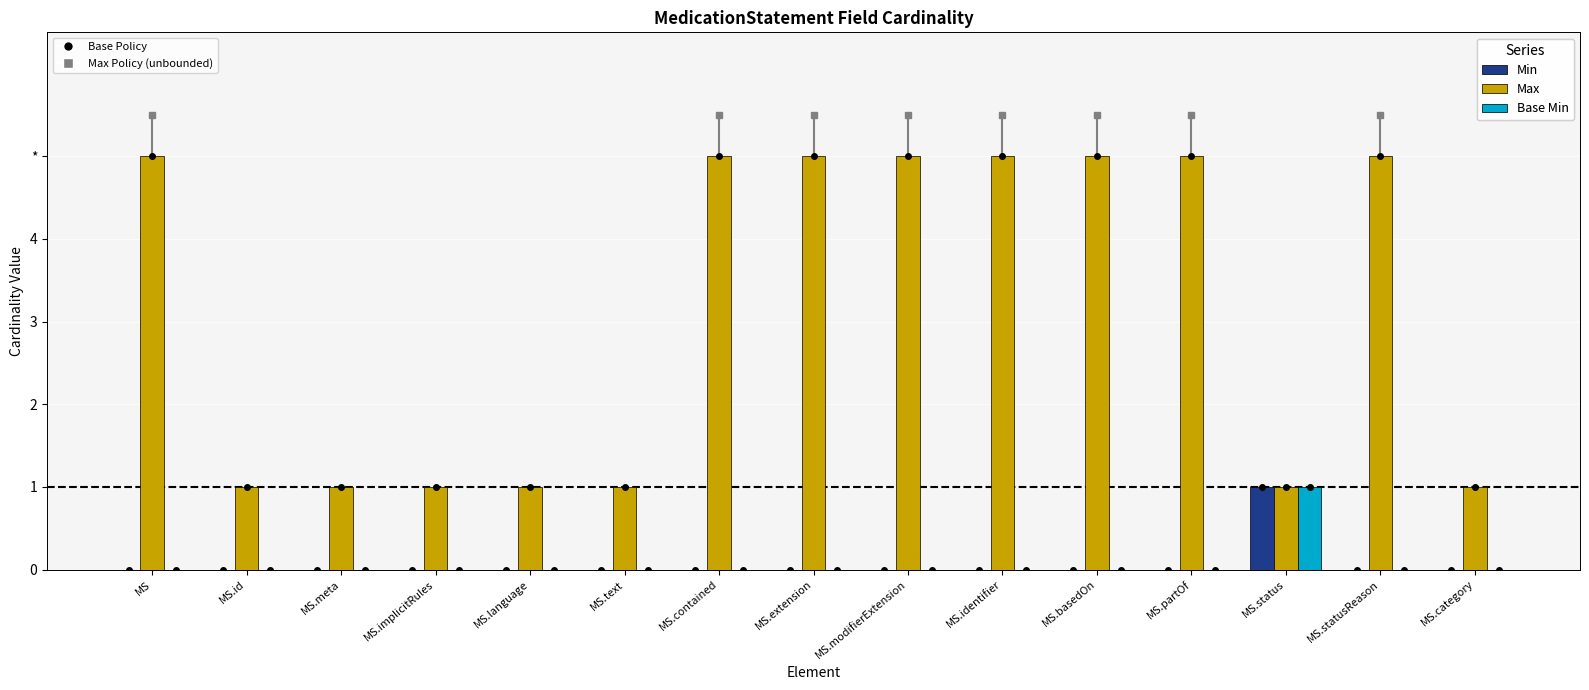

The Max series shows 0 at MS.language. True or false?

False